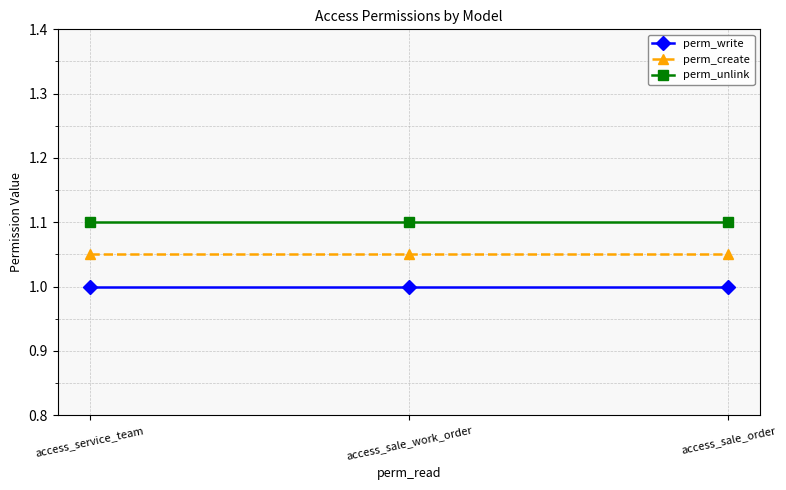

How many data points does each series have?

3